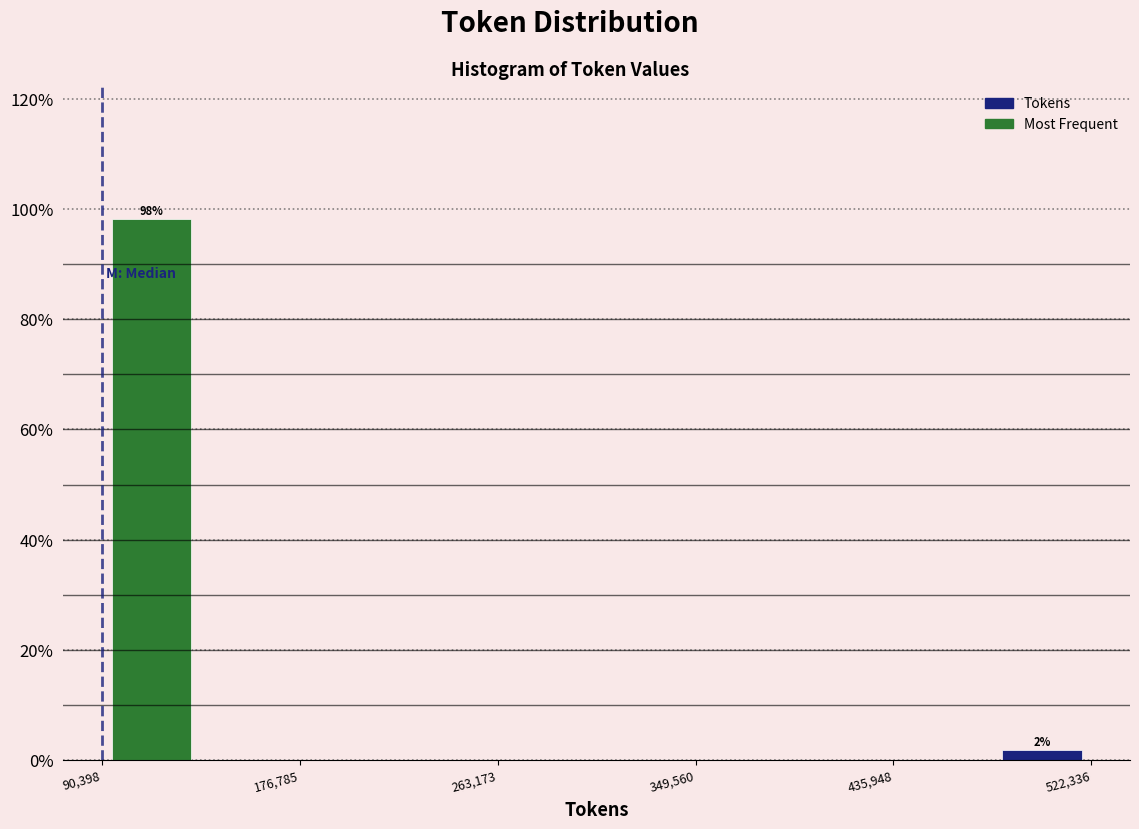

Over which range of the x-axis is the bar tallest?

90000 to 130000